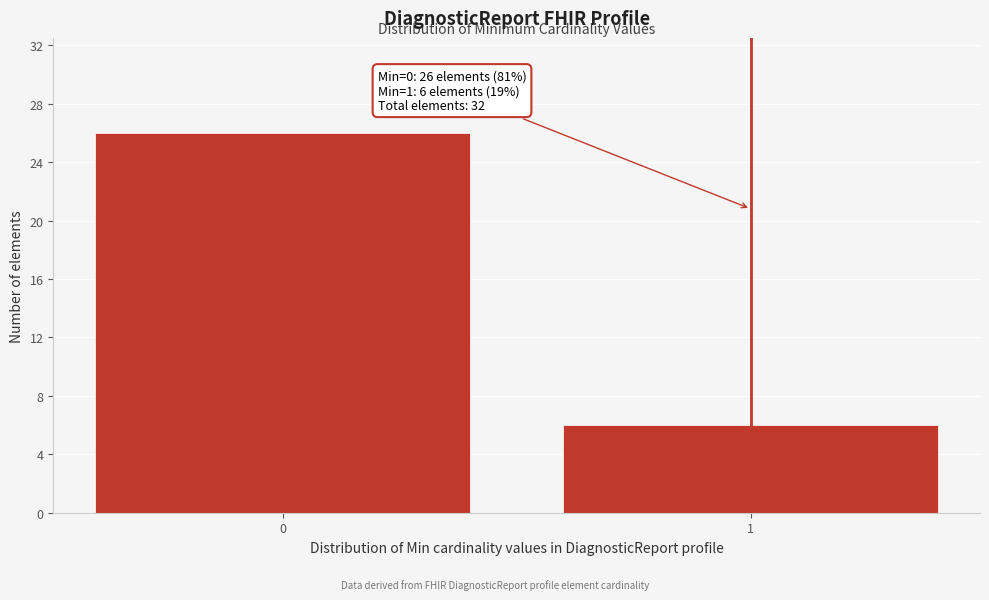

Reading left to right, transcribe all the data shown in this chart.

26	6